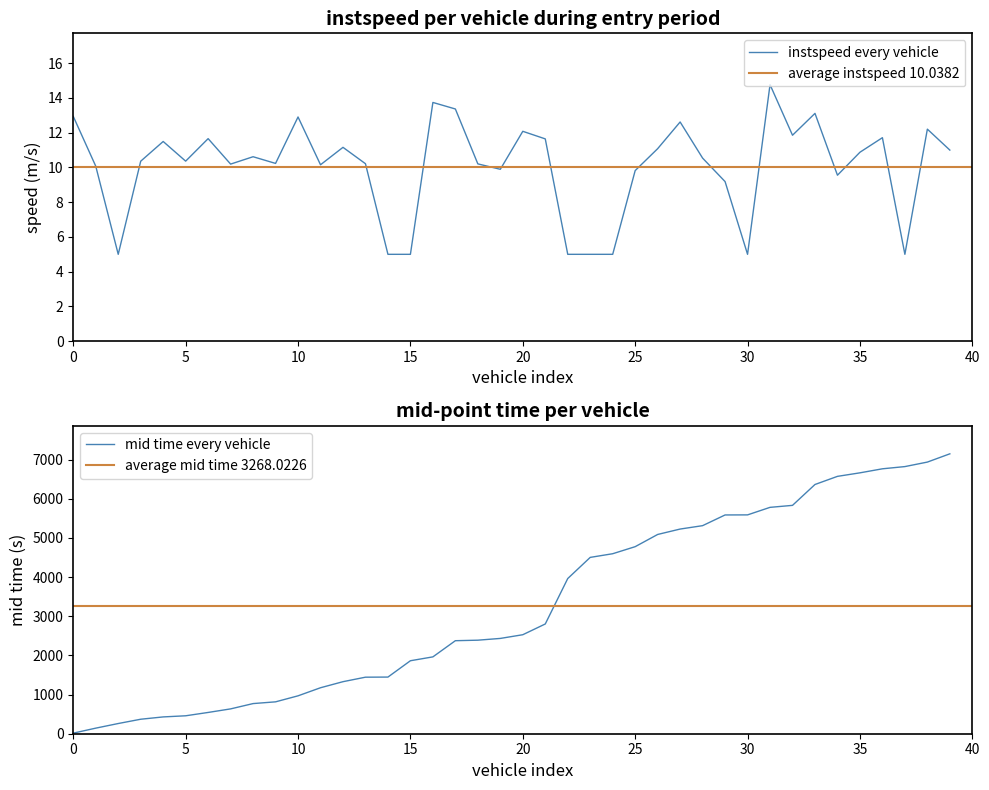

Reading right to left, extract all data points from this chart.

entry: 7150.1	6939.1	6824.0	6767.4	6664.3	6574.4	6366.6	5833.5	5782.6	5590.3	5588.4	5315.0	5228.3	5090.1	4778.3	4598.1	4504.5	3964.4	2803.6	2529.0	2434.5	2389.4	2376.3	1963.1	1864.4	1447.1	1444.2	1329.3	1174.5	968.1	814.4	770.0	634.4	543.4	458.2	429.3	370.1	260.5	142.5	15.3
instspeed: 11.0	12.2	5.0	11.7	10.9	9.6	13.1	11.9	14.8	5.0	9.2	10.5	12.6	11.1	9.8	5.0	5.0	5.0	11.6	12.1	9.9	10.2	13.4	13.7	5.0	5.0	10.2	11.2	10.2	12.9	10.2	10.6	10.2	11.7	10.4	11.5	10.4	5.0	10.1	12.9